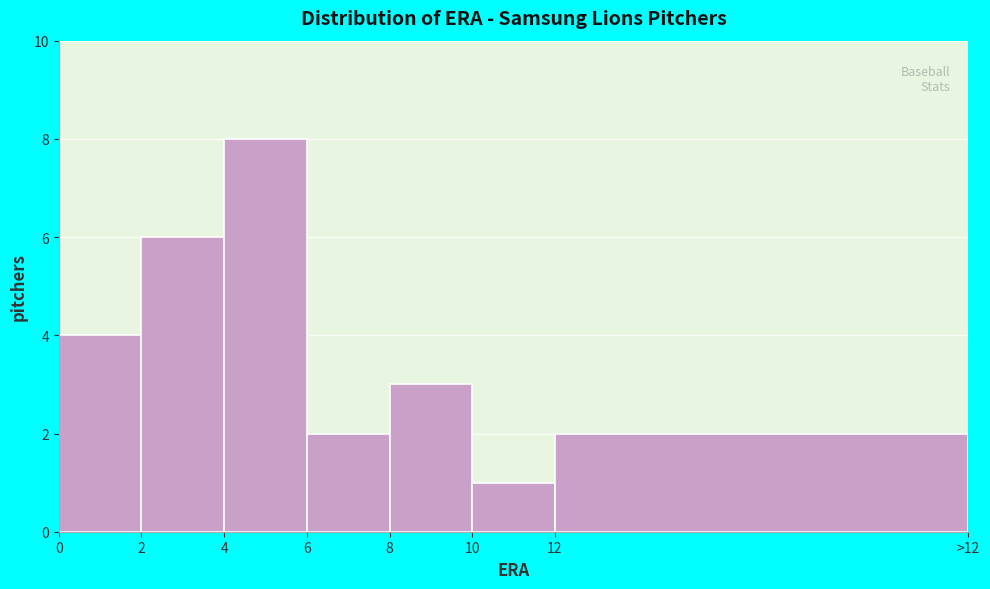

Reading left to right, list all the values displayed in this chart.

4	6	8	2	3	1	2